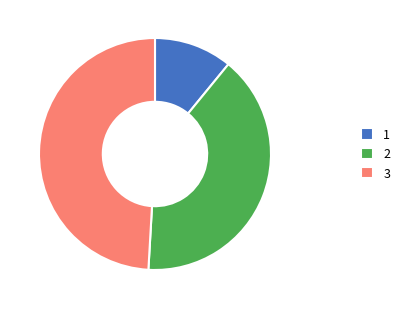

Does 1 account for over 50% of the chart?

No